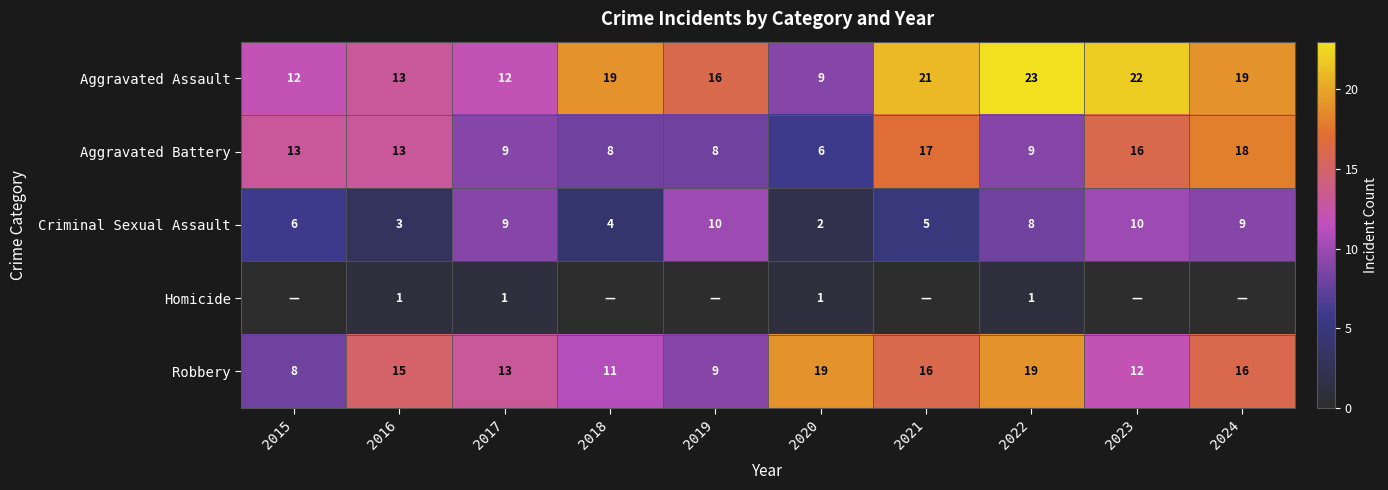

What is the spread (max minus min) of values at 2020?

18